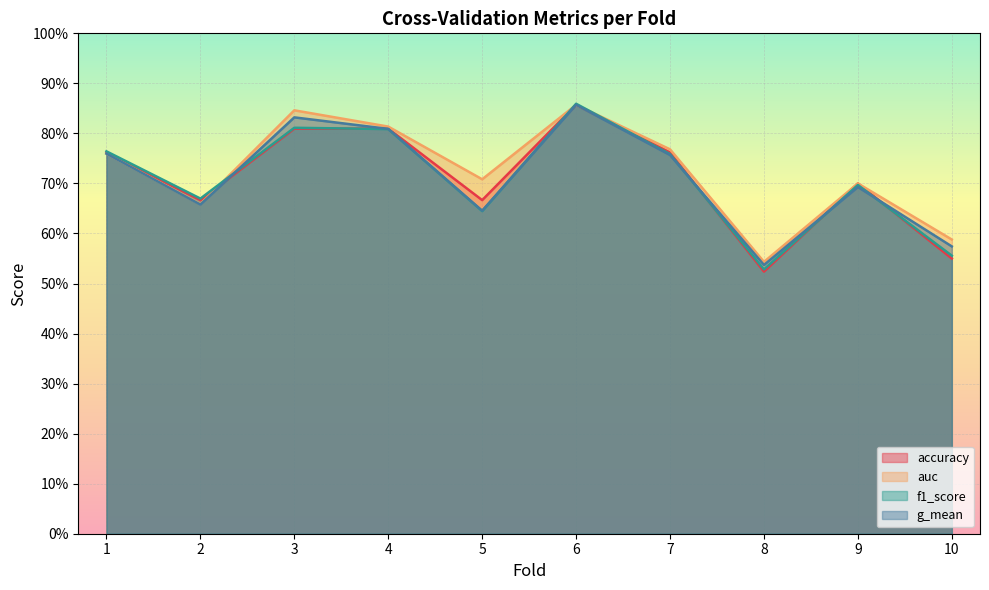

Which has a higher value, 5 or 7?

7